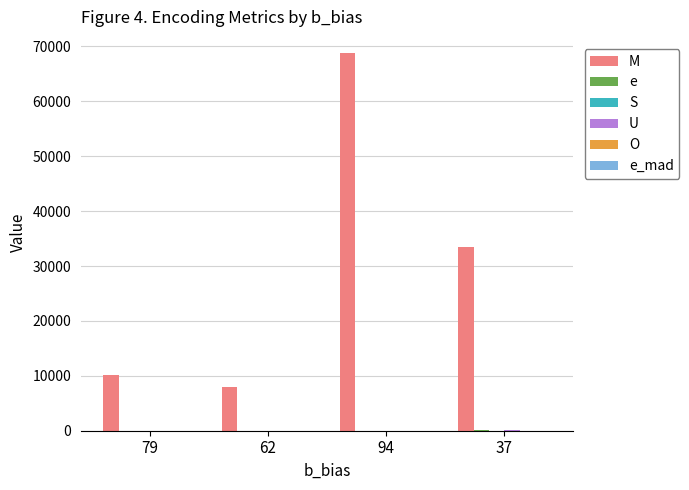

How many series are shown in this chart?

6